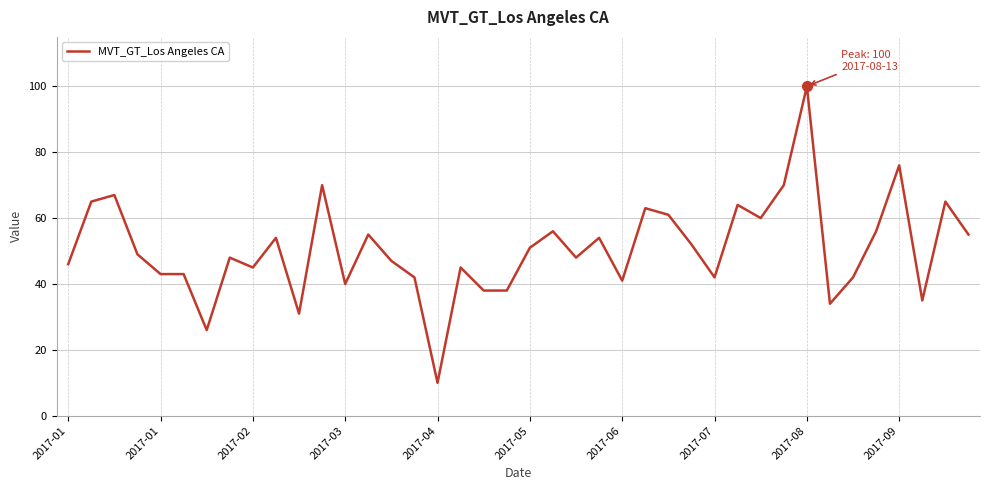

What is the maximum value shown in the chart?

100